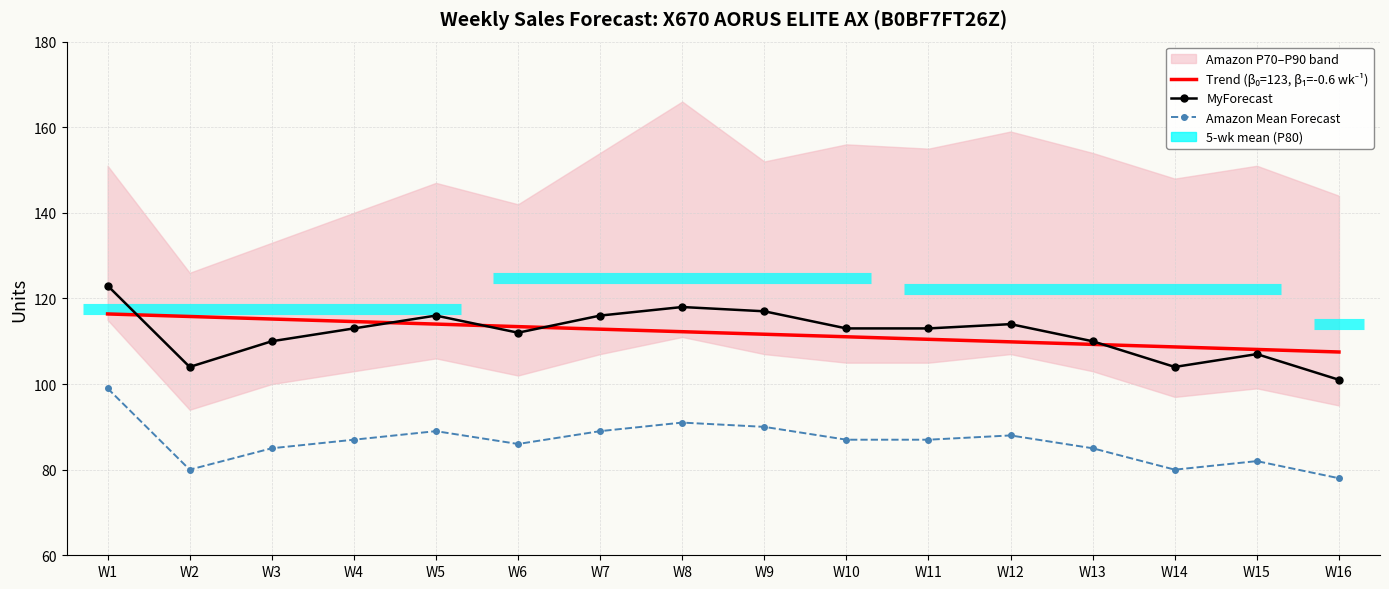

What is the value of the MyForecast point at the 6th from the left?

112.0